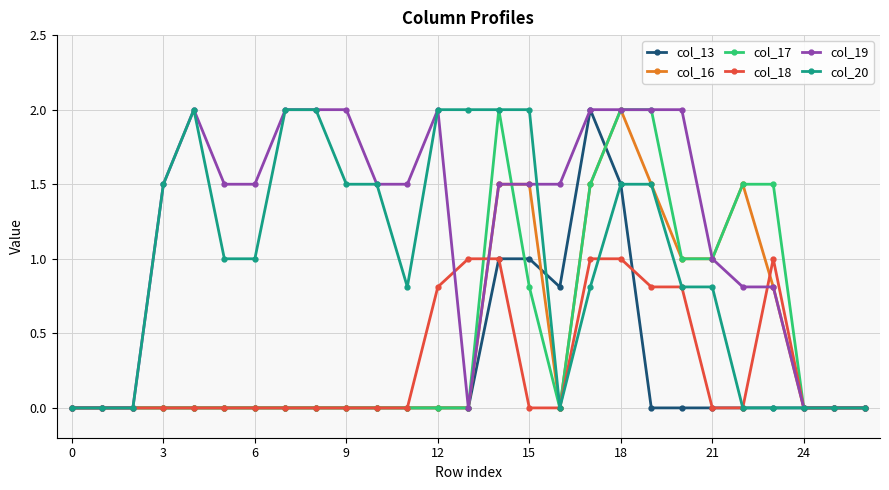

Which series has the largest total across all categories?

col_19